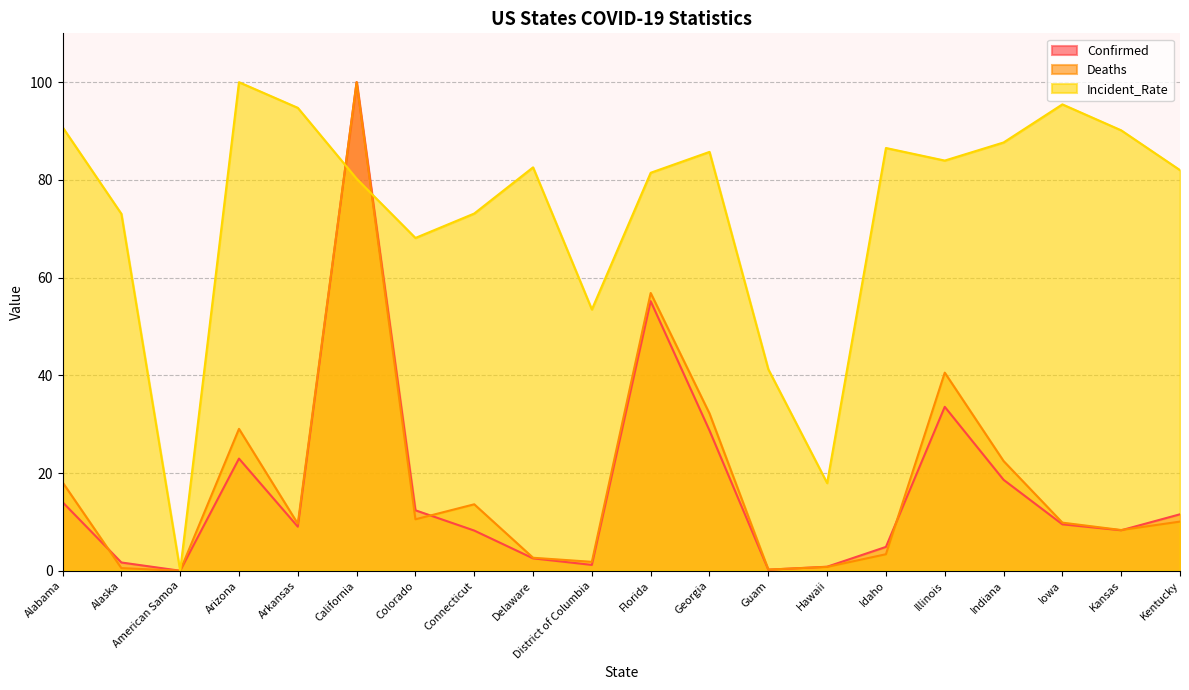

What are all the series names shown in the legend?

Confirmed, Deaths, Incident_Rate